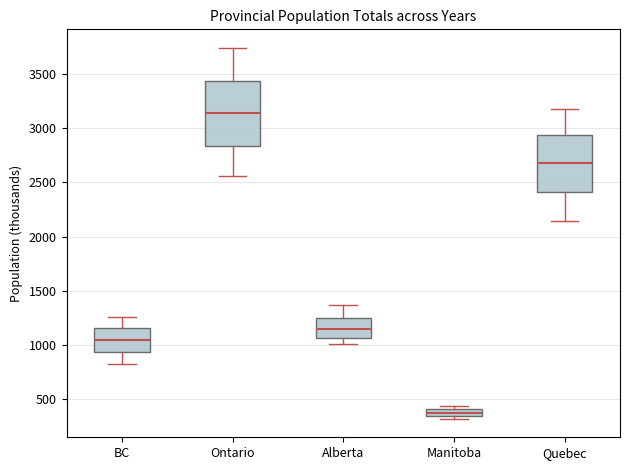

Where does the median line of the box for Alberta sit on the y-axis? The values are not printed on the chart, so give them approximately, as read against the axis.

1150